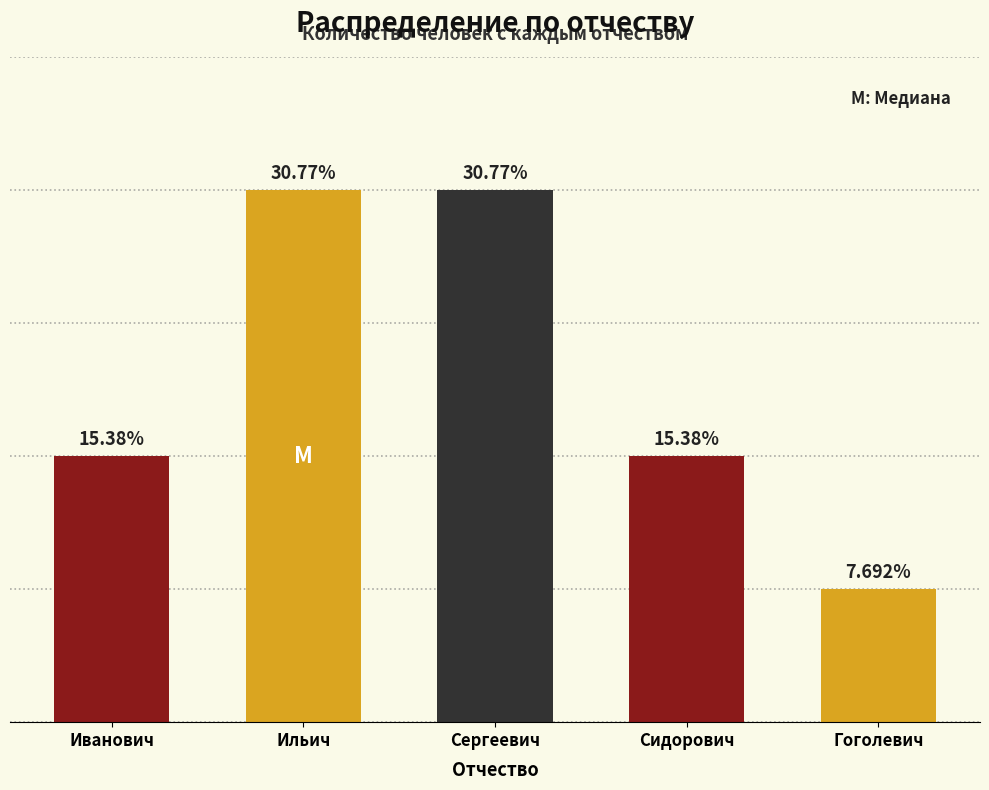

What is the ratio of the value at Иванович to the value at Гоголевич?

2.0